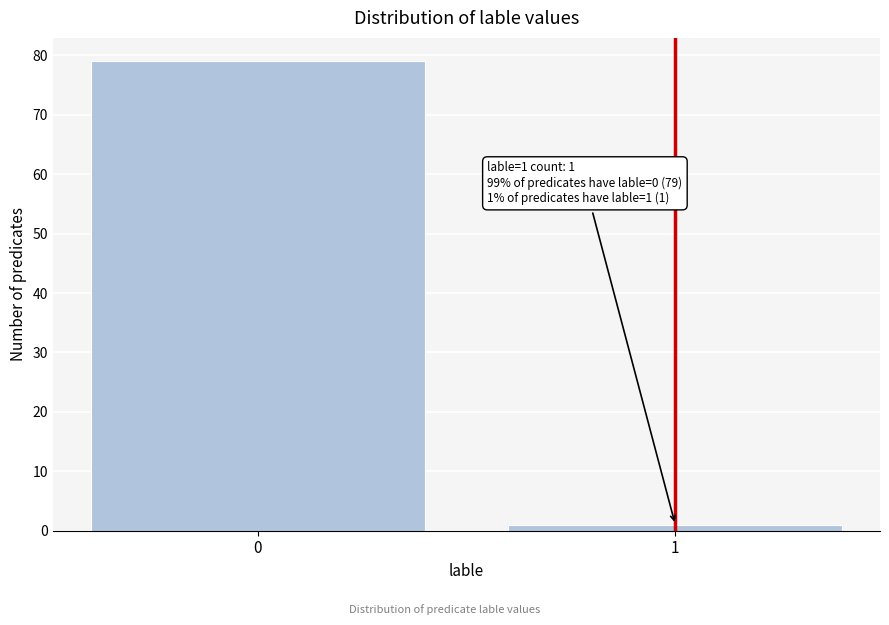

Reading right to left, what are all the values shown in this chart?

1	79